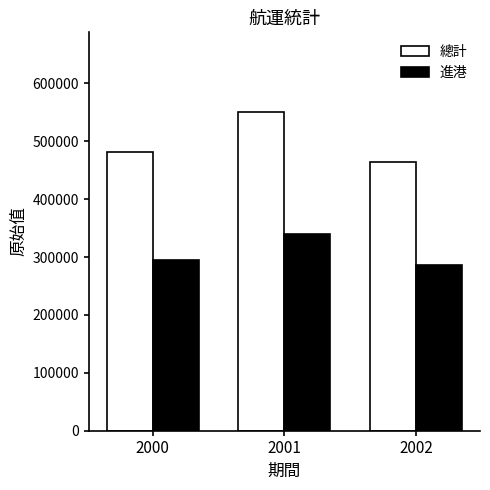

Reading right to left, transcribe all the data shown in this chart.

總計: 464829	550578	481573
進港: 286081	339426	295530